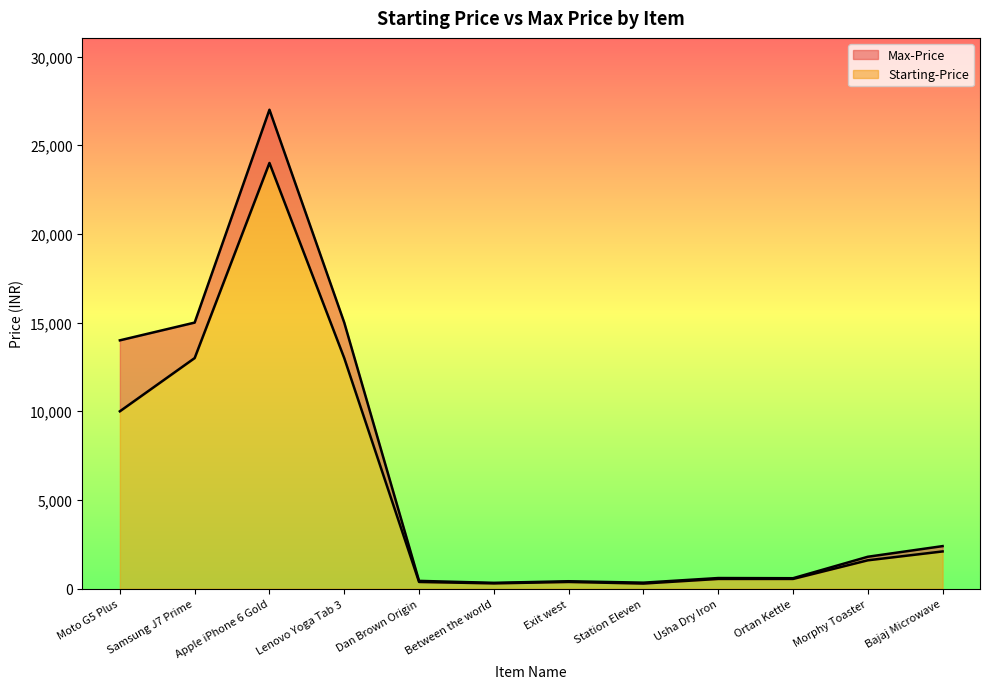

Which series has the widest spread of values?

Max-Price